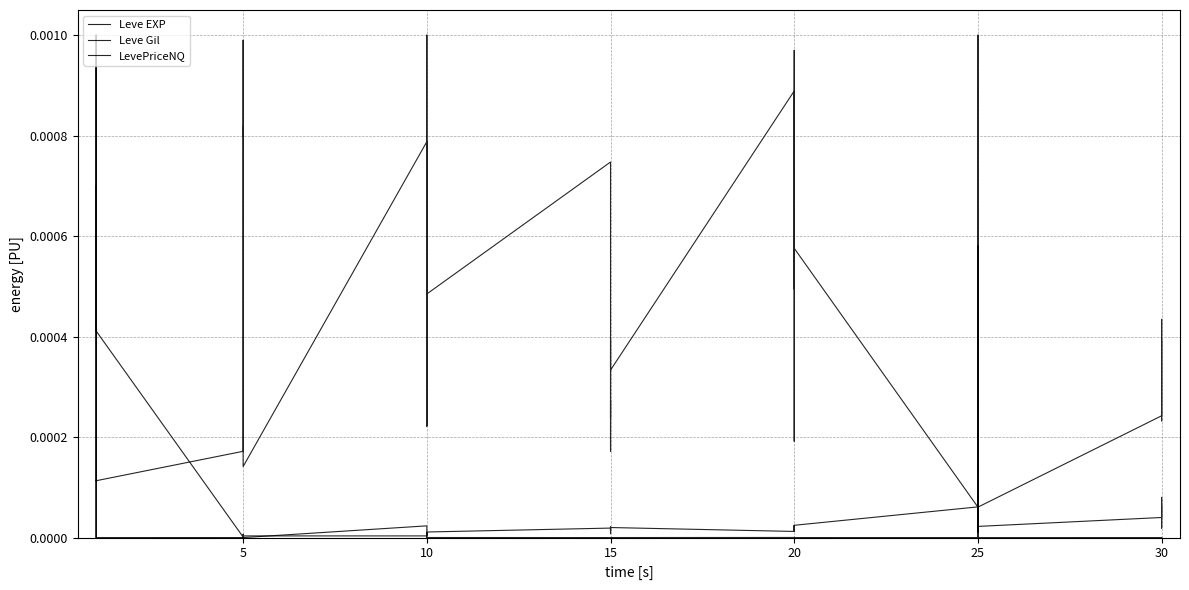

List the series in order of their peak value, lowest first.

Leve EXP, Leve Gil, LevePriceNQ